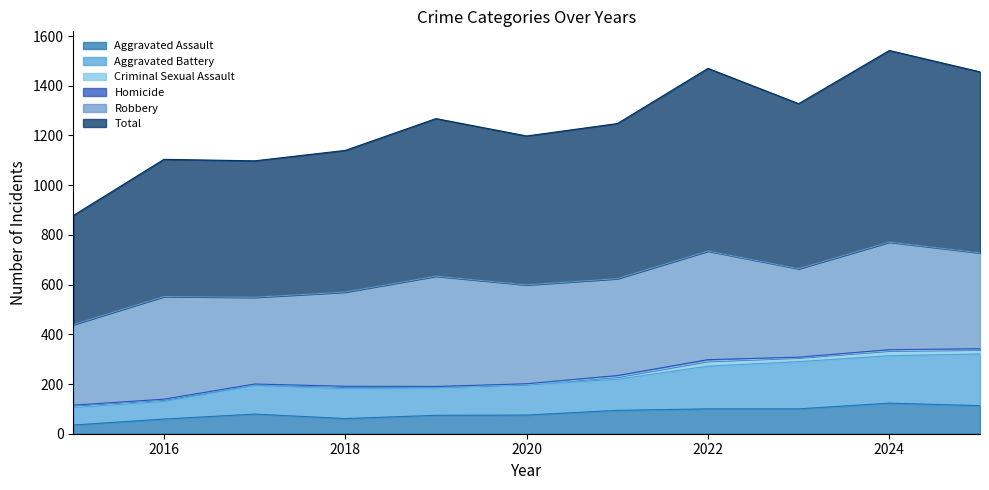

Which series has the largest range (max minus min)?

Total